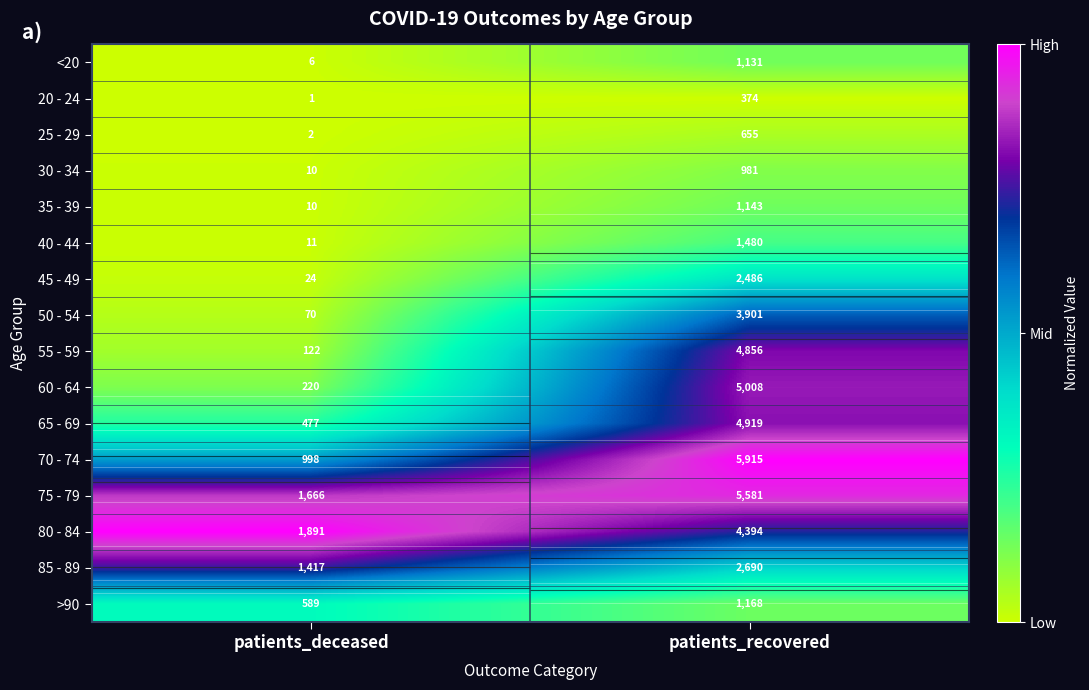

Rank the series at patients_recovered from highest to lowest value.

70 - 74, 75 - 79, 60 - 64, 65 - 69, 55 - 59, 80 - 84, 50 - 54, 85 - 89, 45 - 49, 40 - 44, >90, 35 - 39, <20, 30 - 34, 25 - 29, 20 - 24